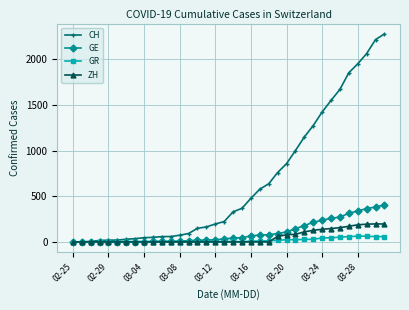

Which series has the largest range (max minus min)?

CH